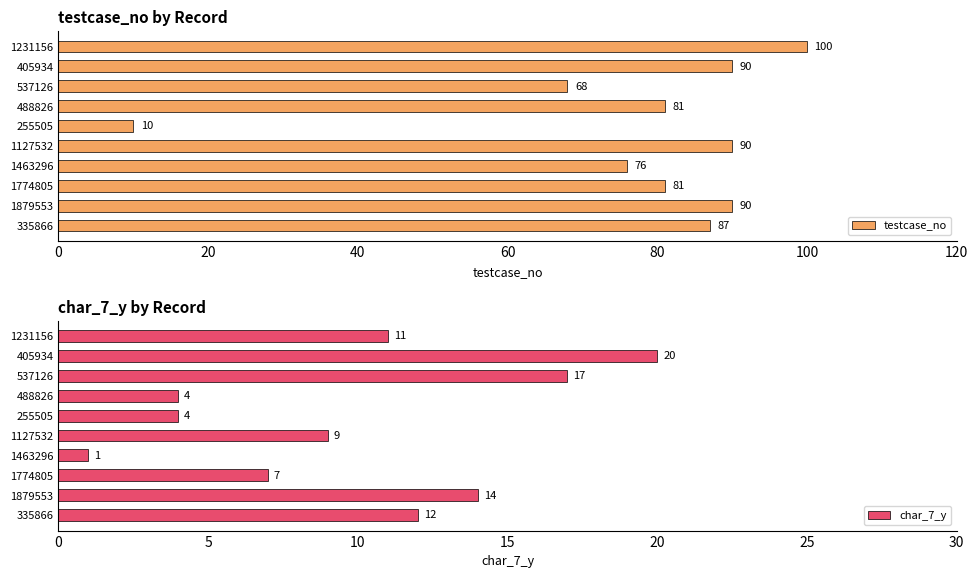

How many data points in testcase_no are above 87?

4